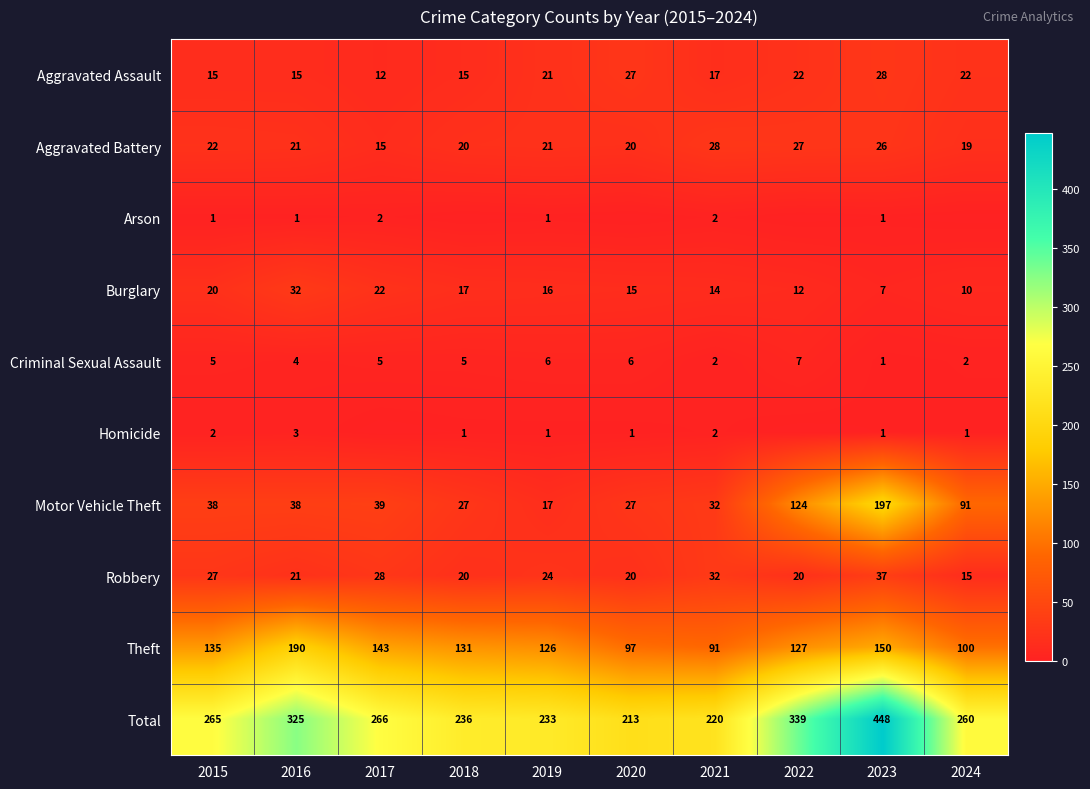

Is it true that Aggravated Assault equals 15 at 2015?

True